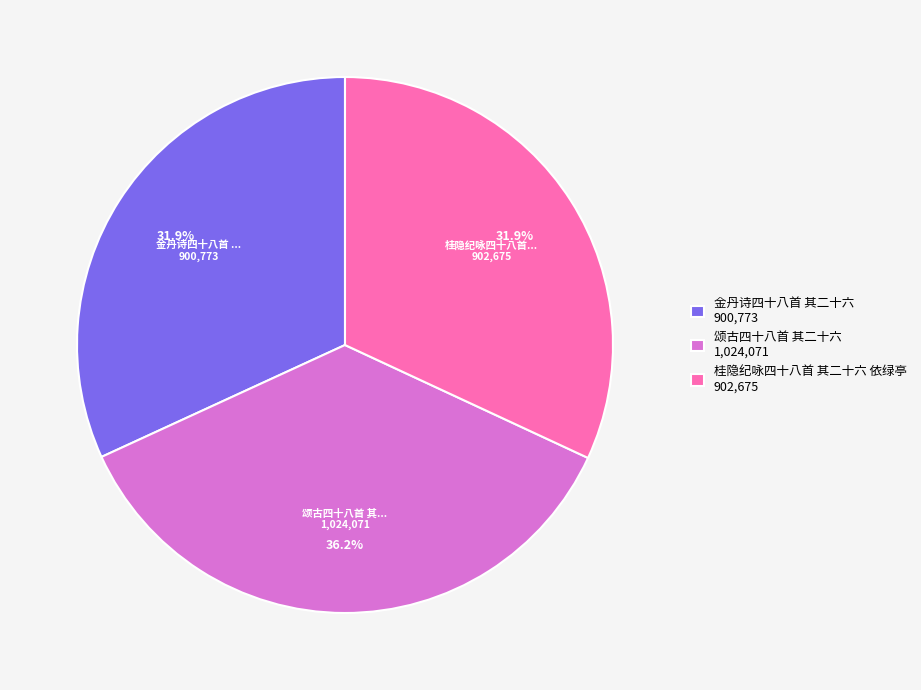

To the nearest percent, what is the average slice percentage?

33%